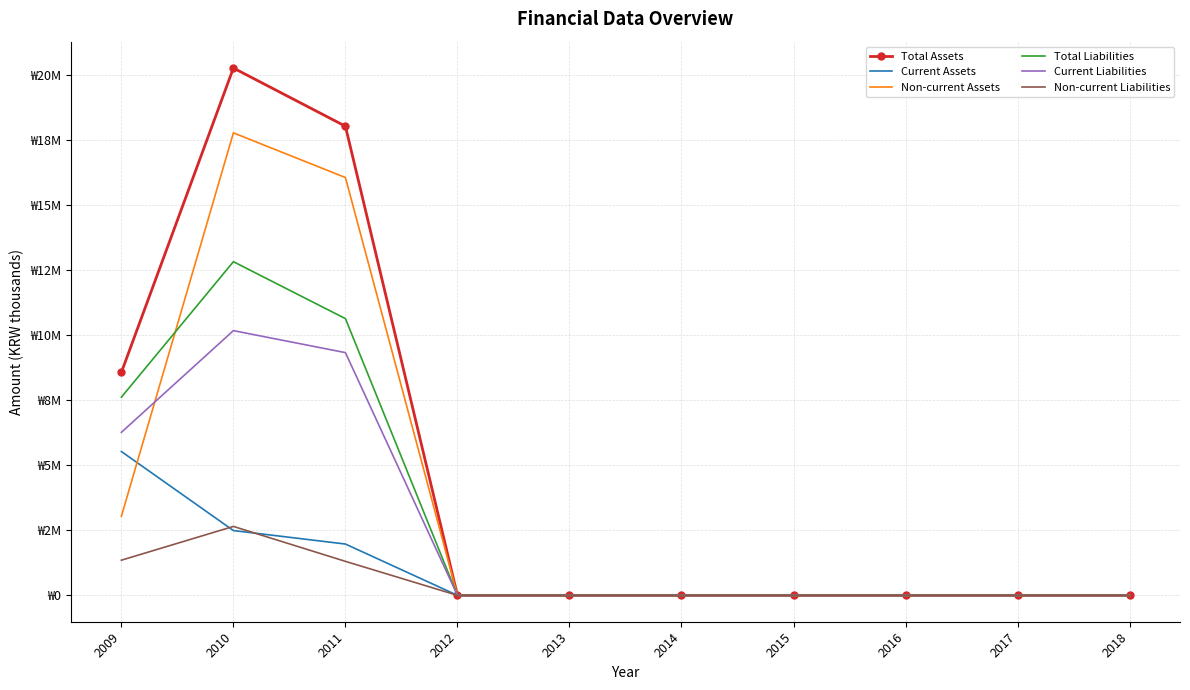

Which series has the largest total across all categories?

Total Assets